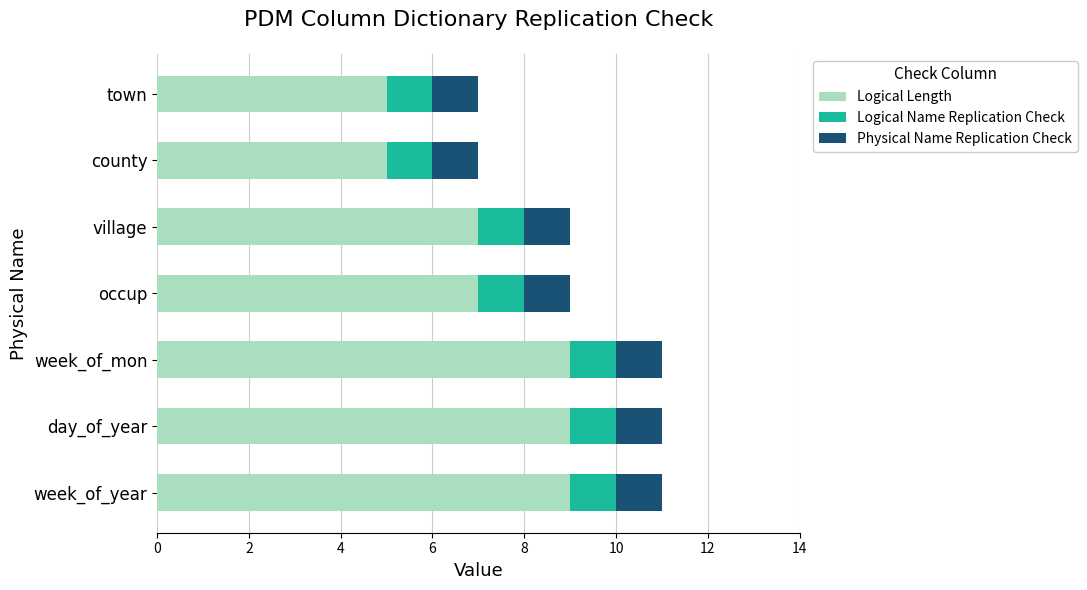

How many categories are shown in the chart?

7